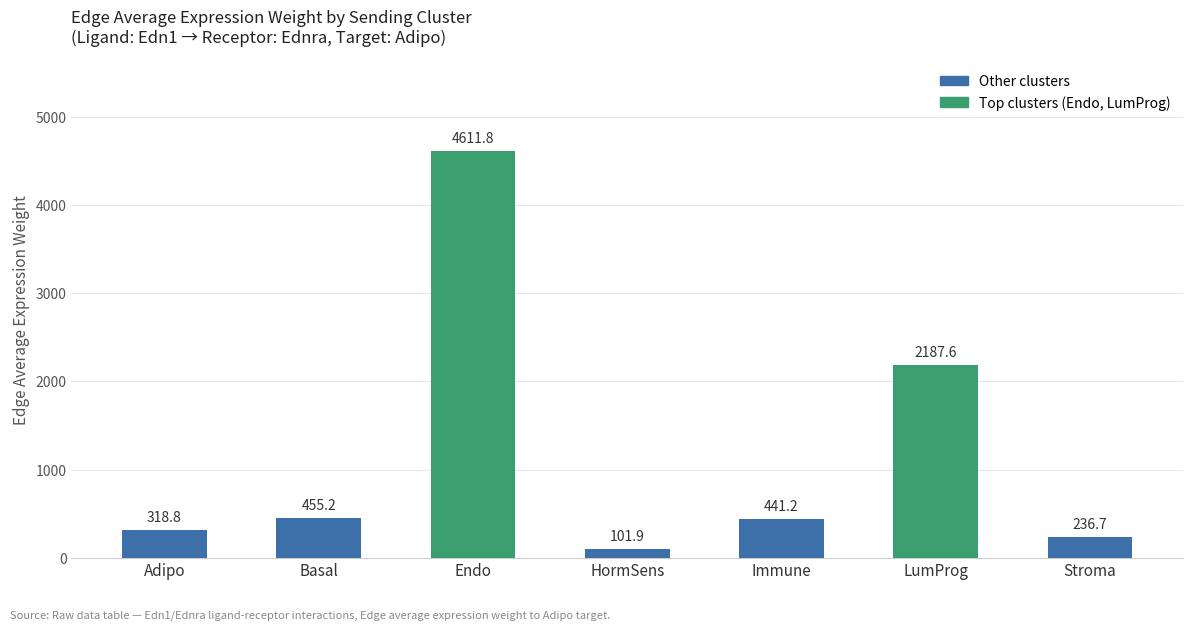

What is the difference between the maximum and minimum values?

4509.9